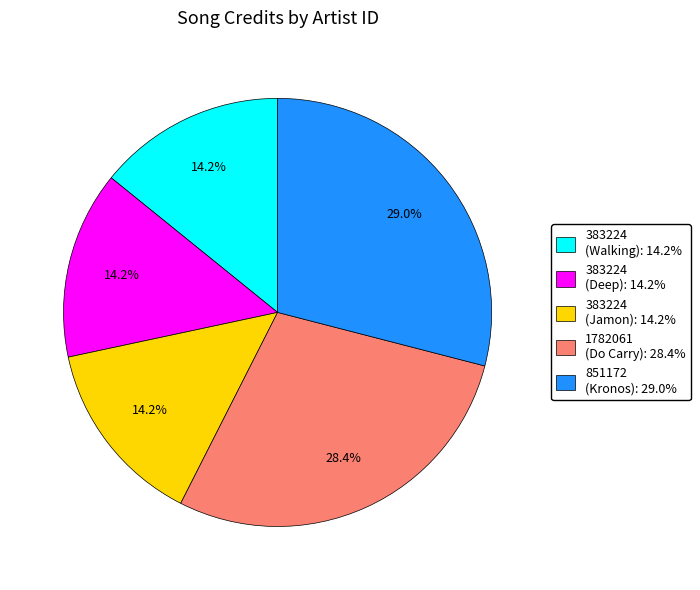

Is there a majority slice in this chart?

No